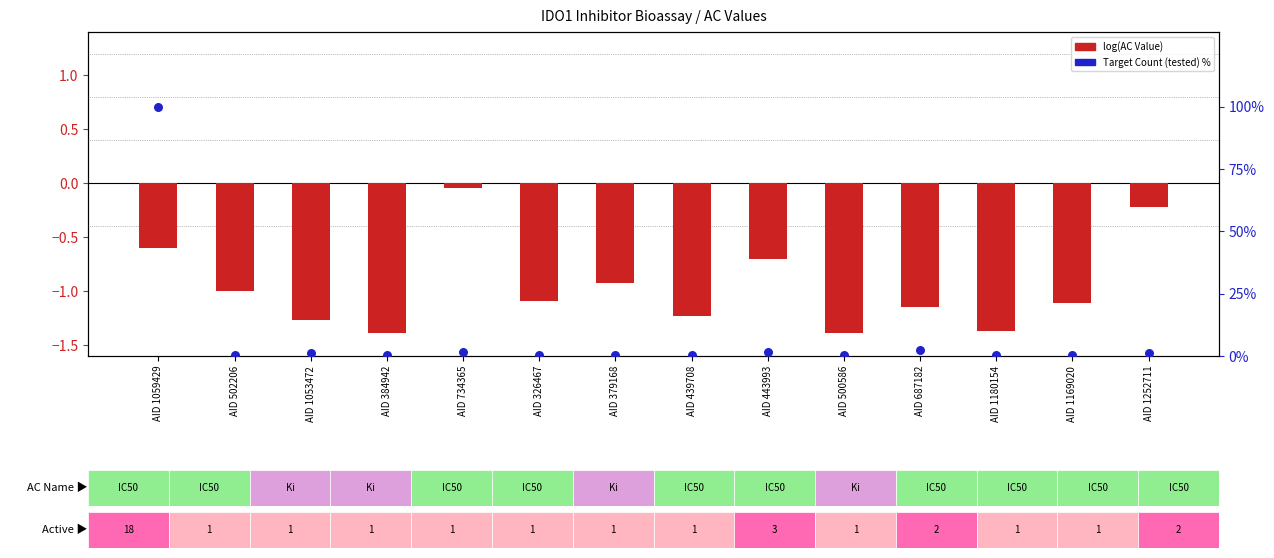

At how many categories does at least one series exceed 24?

1